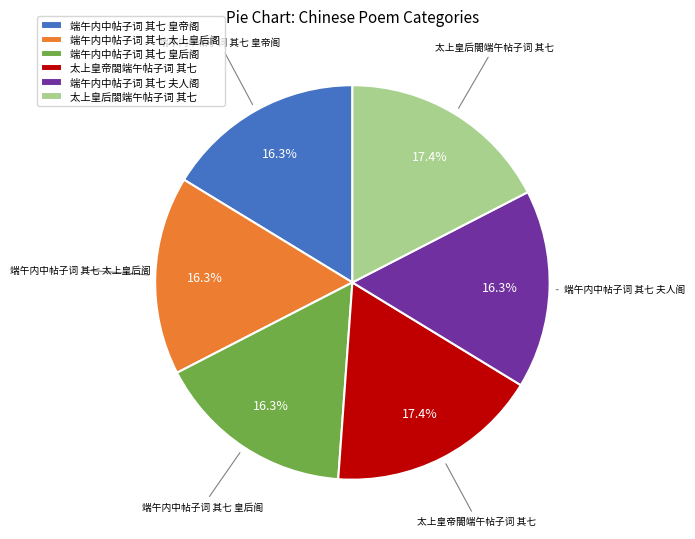

What is the ratio of the value at 端午内中帖子词 其七 太上皇后阁 to the value at 端午内中帖子词 其七 夫人阁?

1.0